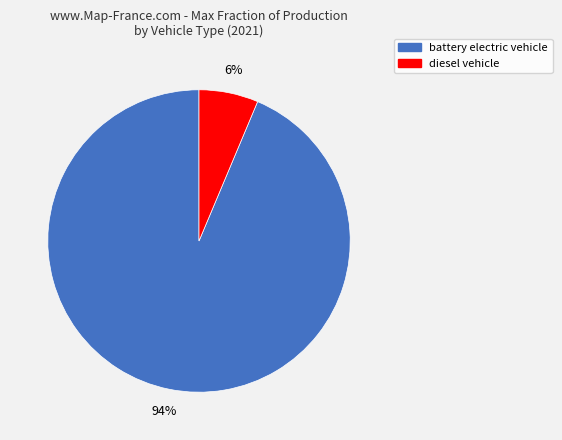

Is there a majority slice in this chart?

Yes